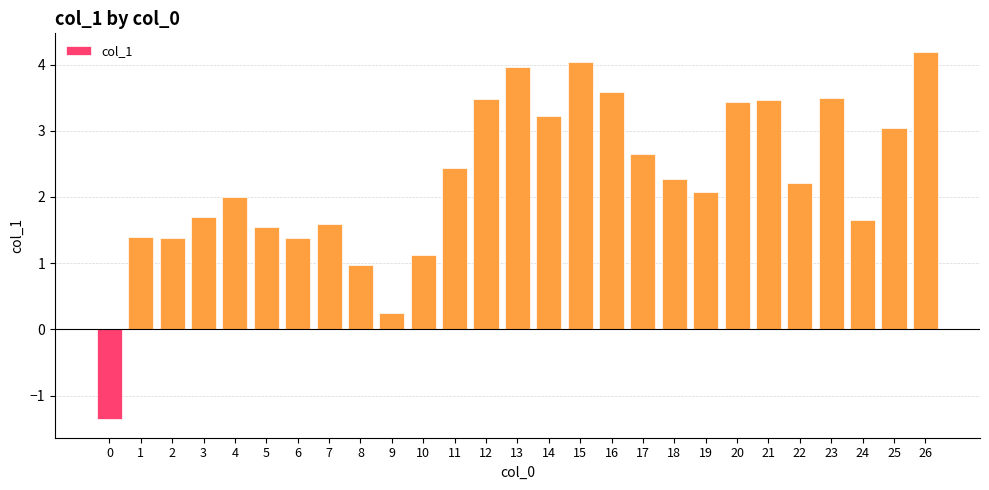

Is it true that the value at 16 is 2.2?

False